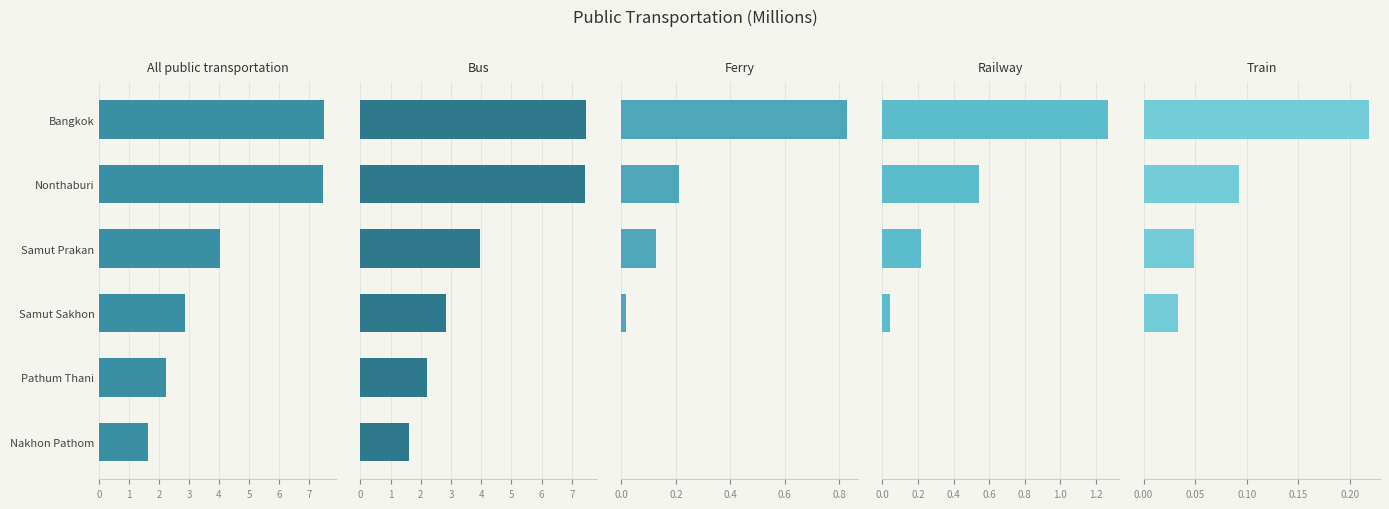

The Railway series shows 0.2 at Nonthaburi. True or false?

False